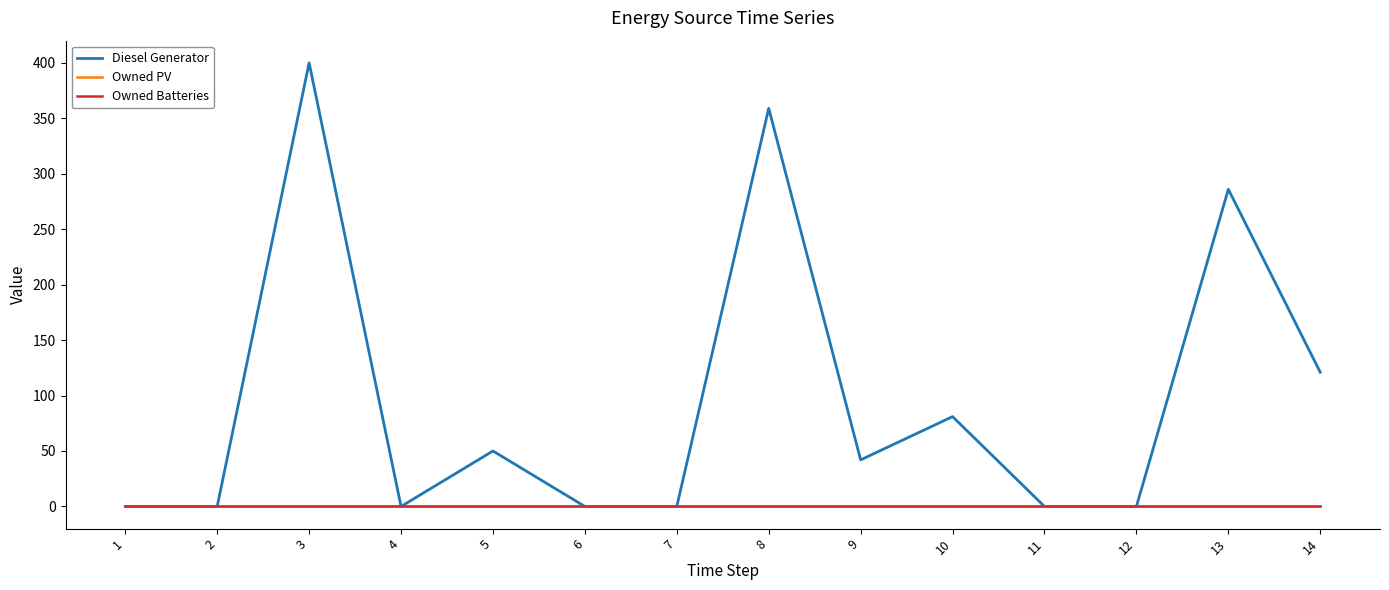

The value of Diesel Generator at 7 is -215. True or false?

False